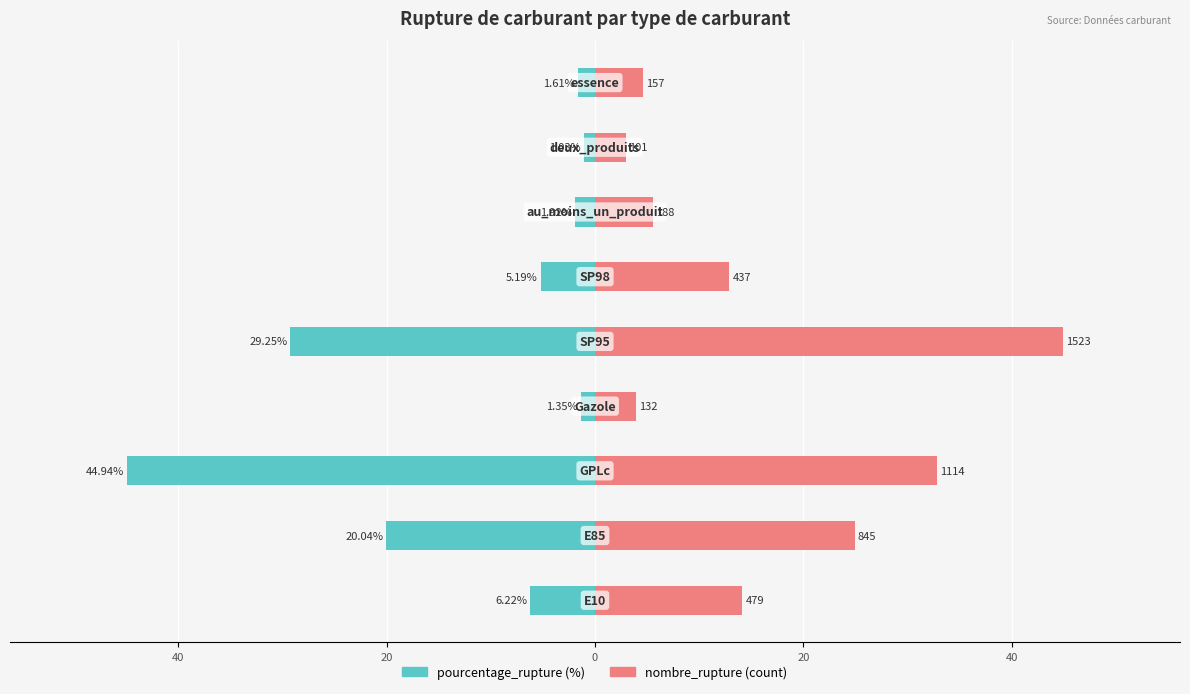

What is the label of the 7th bar from the right?

20